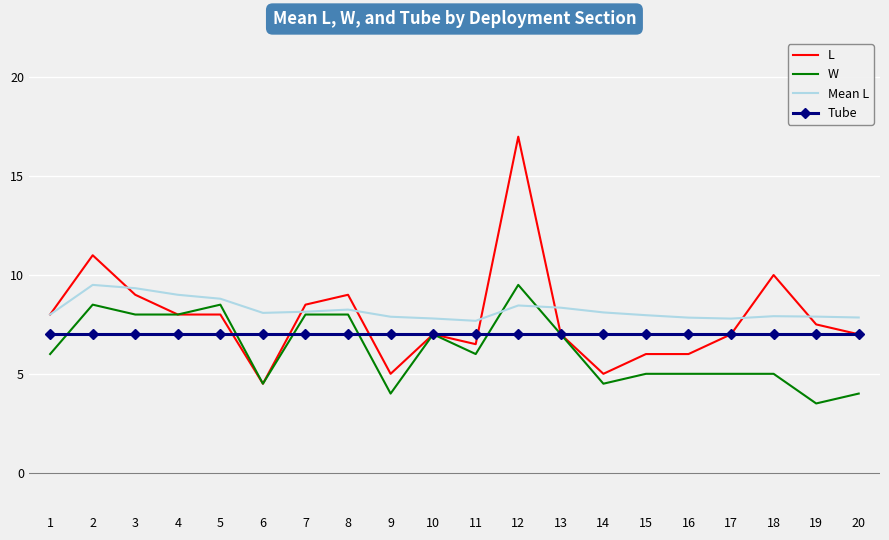

What is the highest value of the W series?

9.5